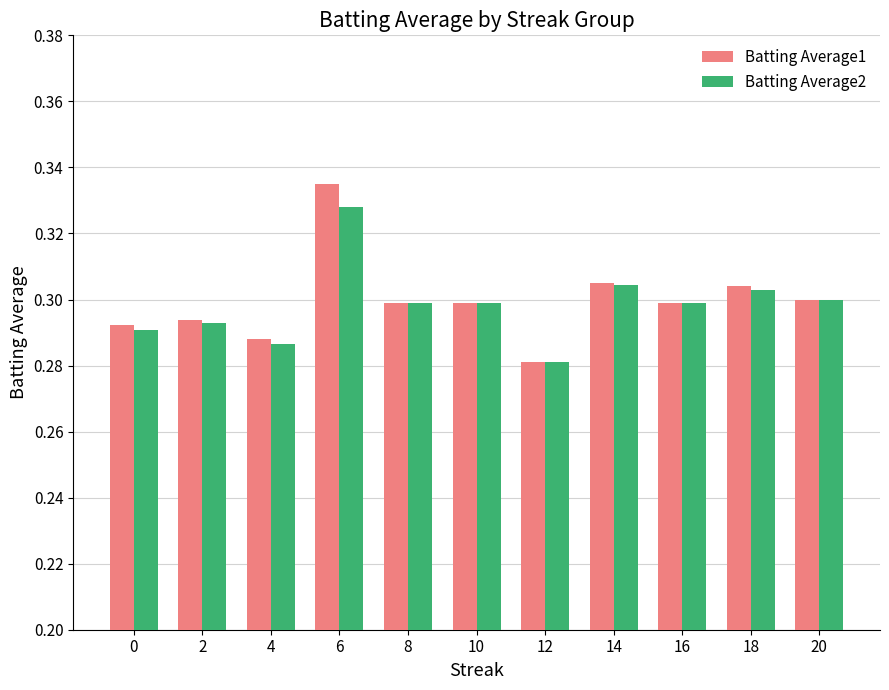

At how many categories does at least one series exceed 0?

11